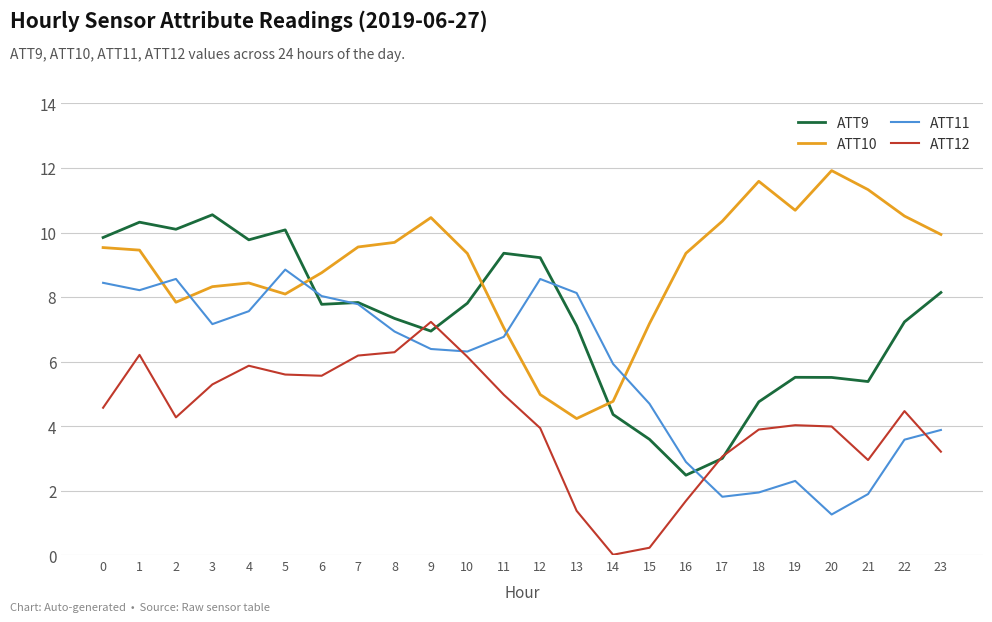

List the series in order of their overall mean, highest first.

ATT10, ATT9, ATT11, ATT12